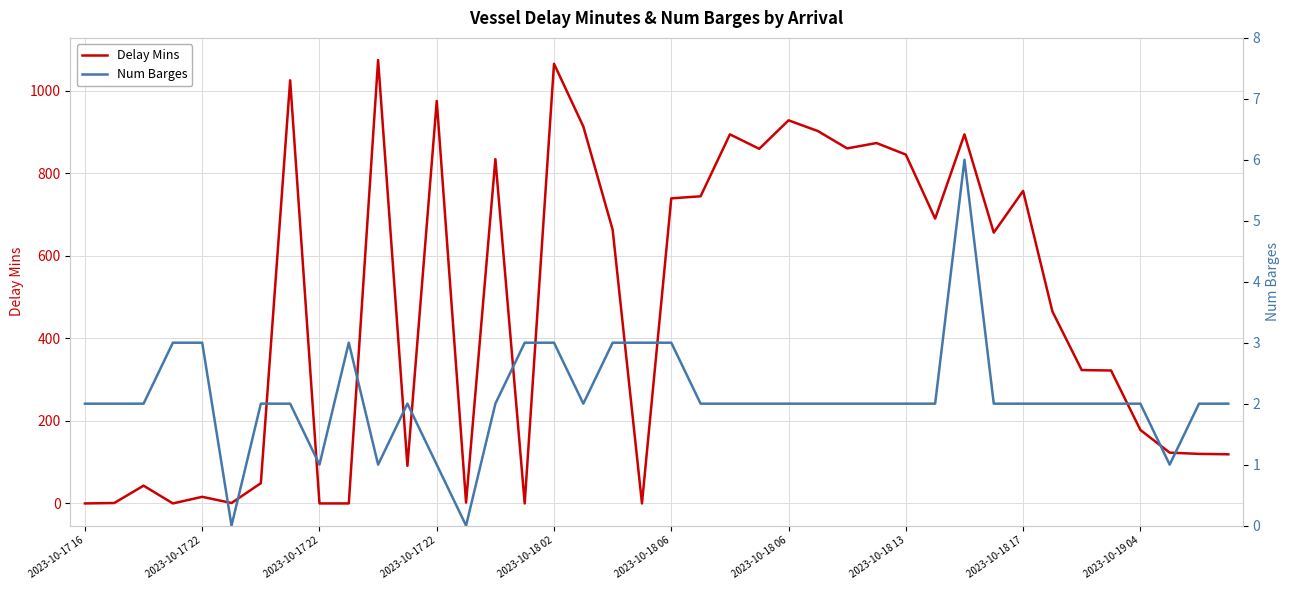

How many data points does each series have?

40